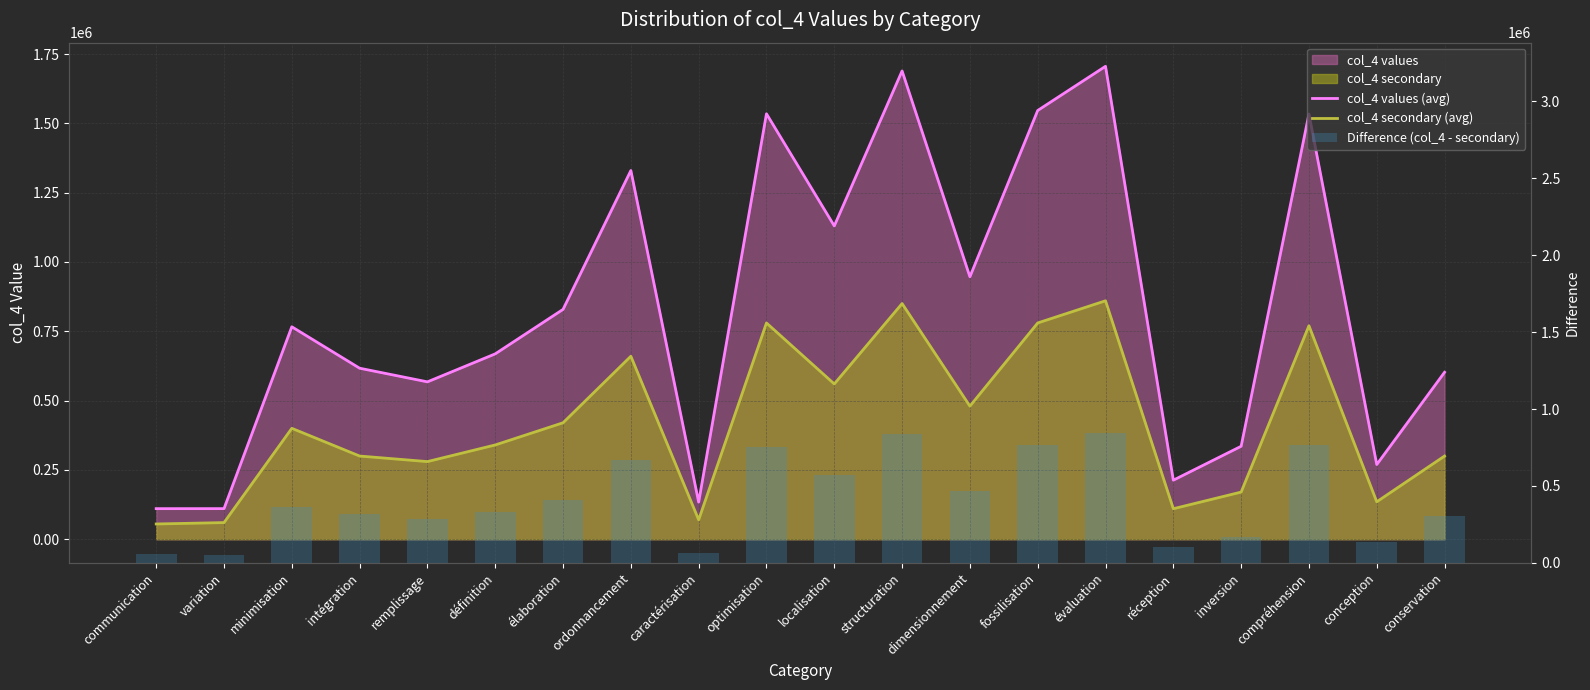

Which series has the largest range (max minus min)?

col_4 values (avg)